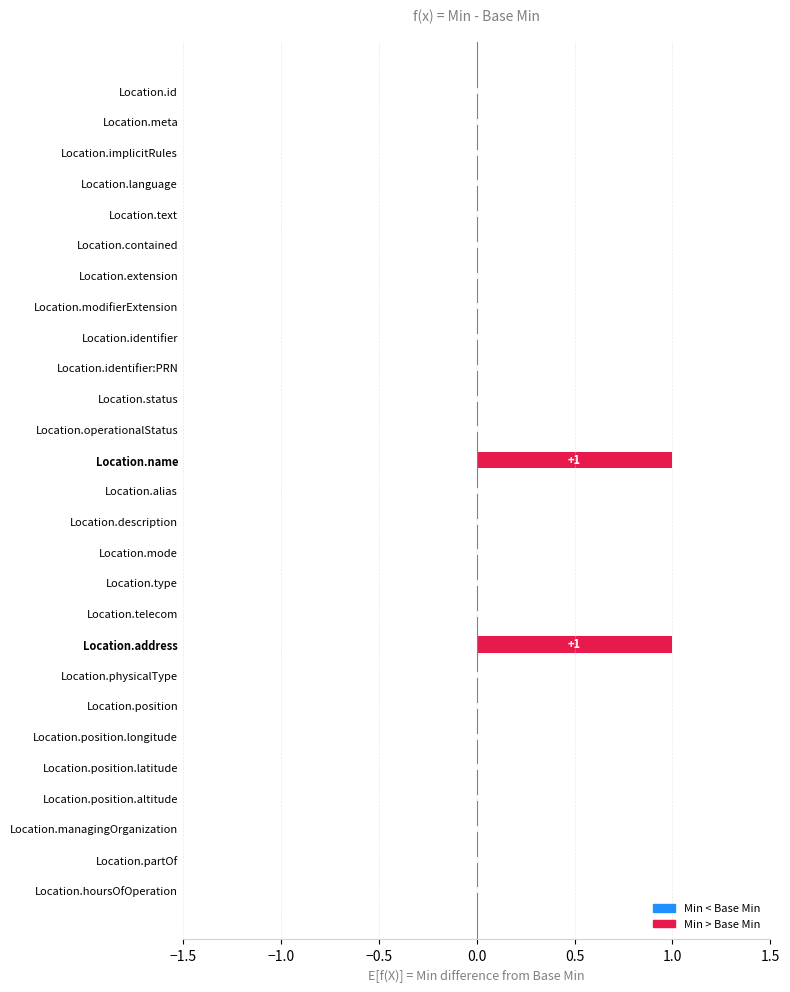

The chart shows a value of -1 at Location.position.latitude. True or false?

False